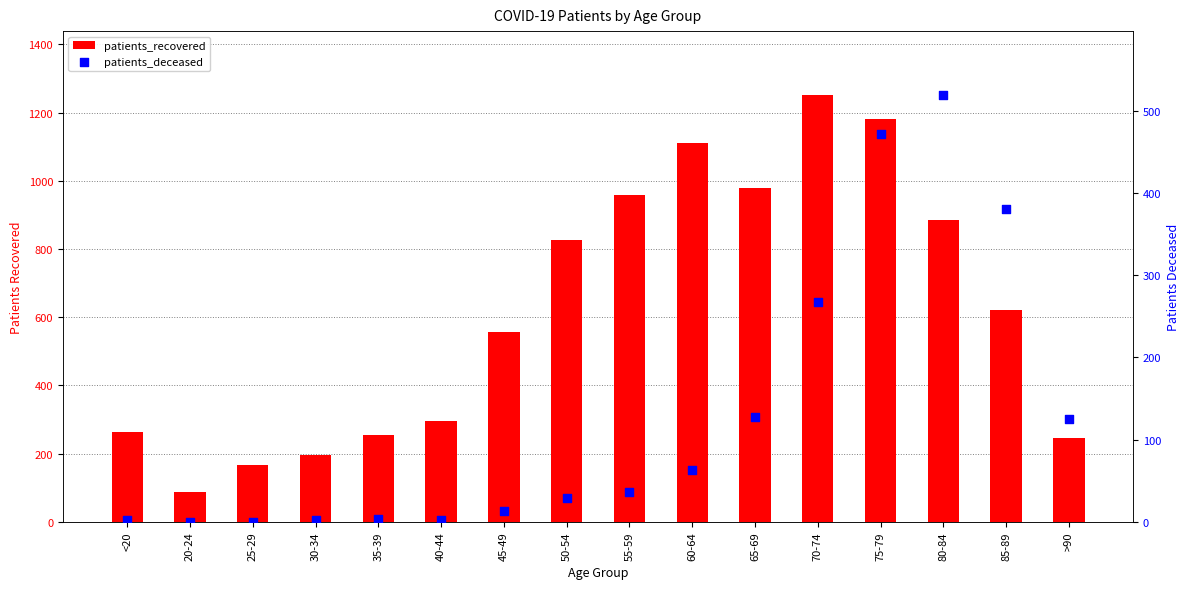

At which category is the sum across all series the highest?

75-79